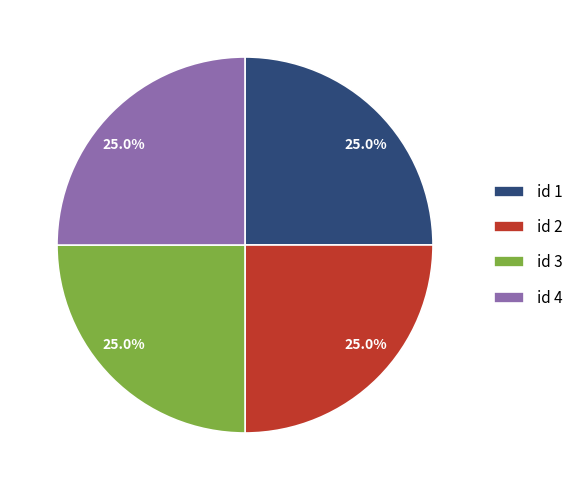

Does any single category account for the majority?

No